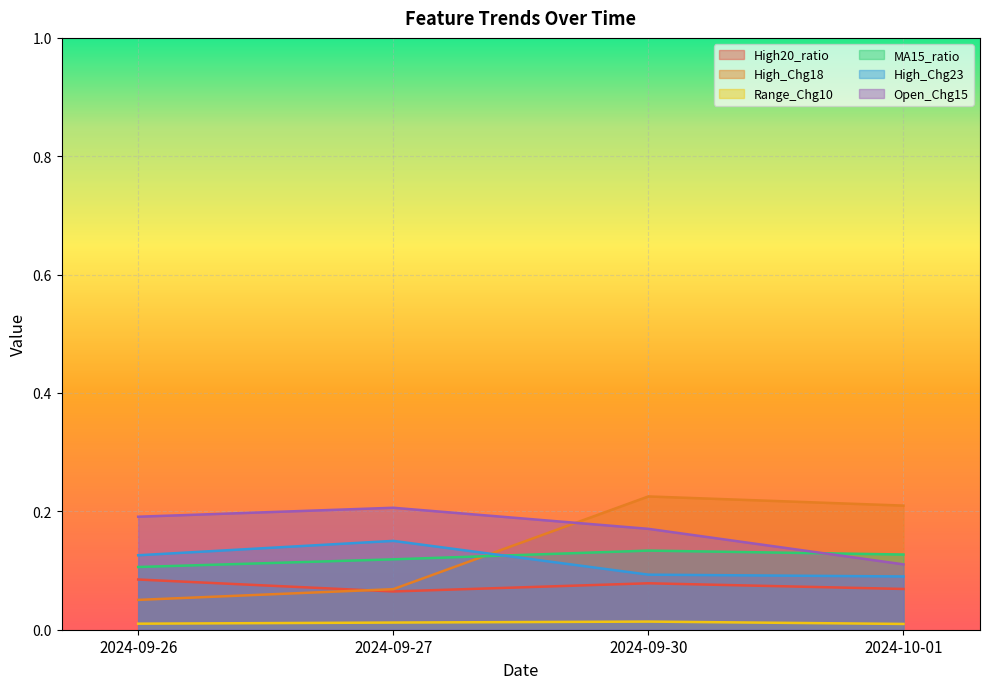

The Range_Chg10 series shows 0.0 at 2024-10-01. True or false?

True